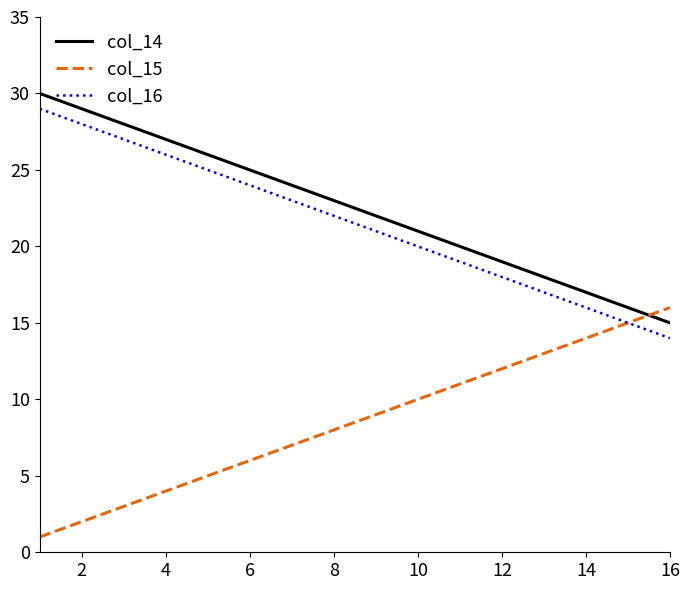

How many intersections are there between col_14 and col_15?

1